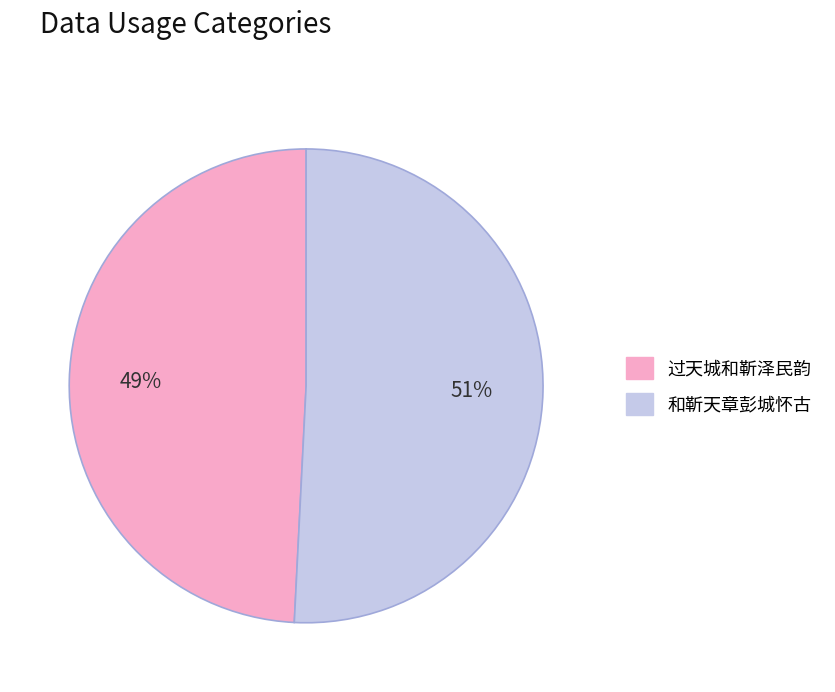

Which category has the smallest portion of the pie?

过天城和靳泽民韵